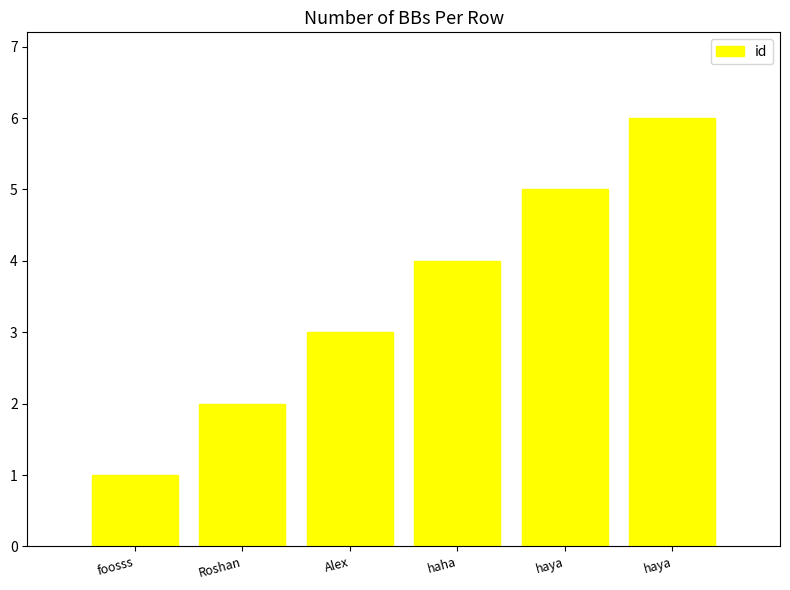

How many data points are less than 4?

3